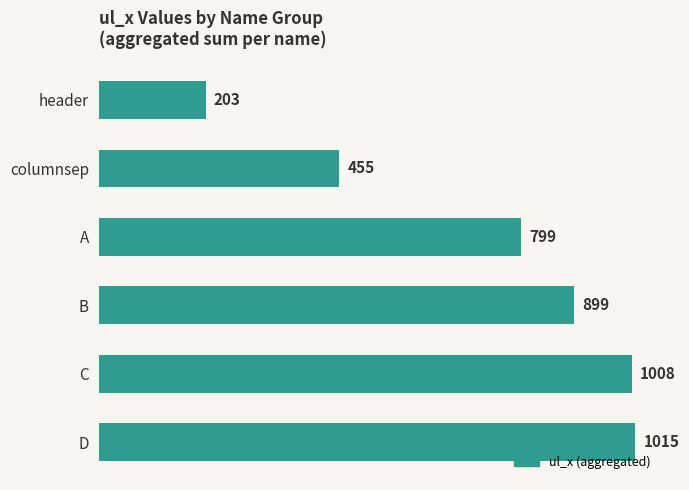

What is the label of the 5th bar from the bottom?

columnsep